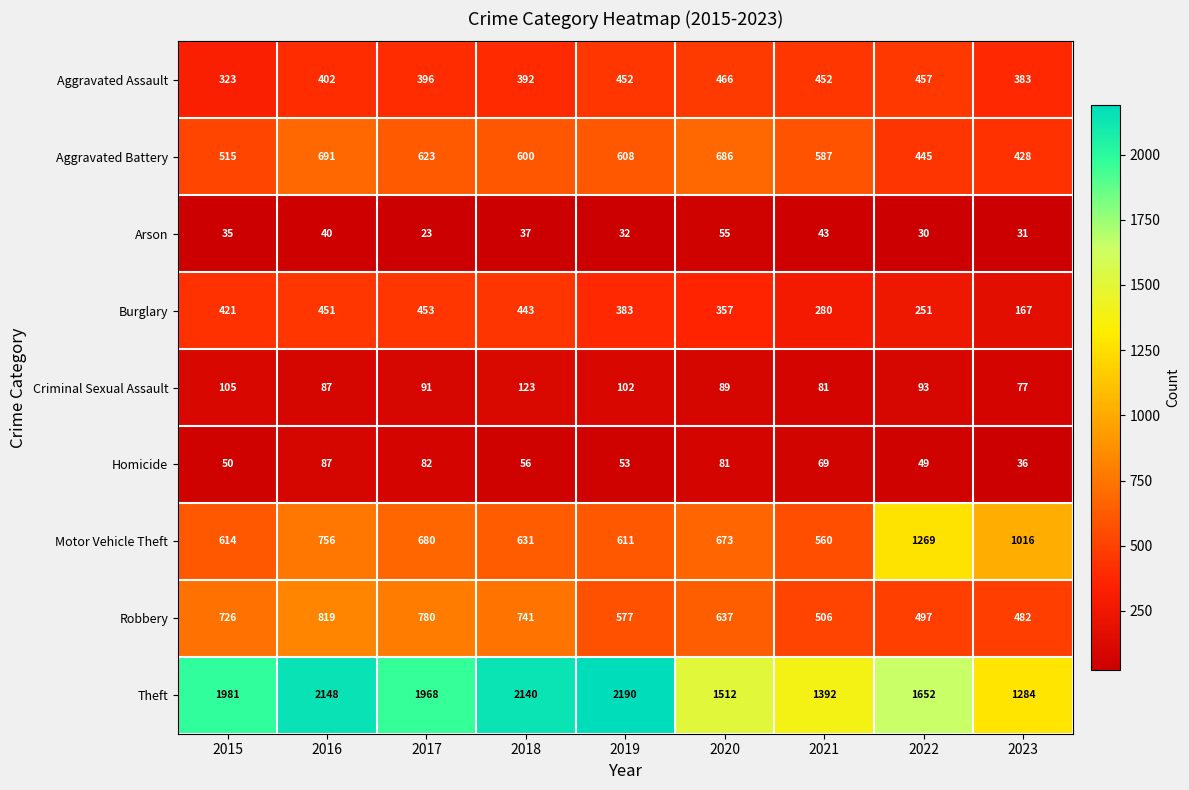

Rank the series by their maximum value, from highest to lowest.

Theft, Motor Vehicle Theft, Robbery, Aggravated Battery, Aggravated Assault, Burglary, Criminal Sexual Assault, Homicide, Arson